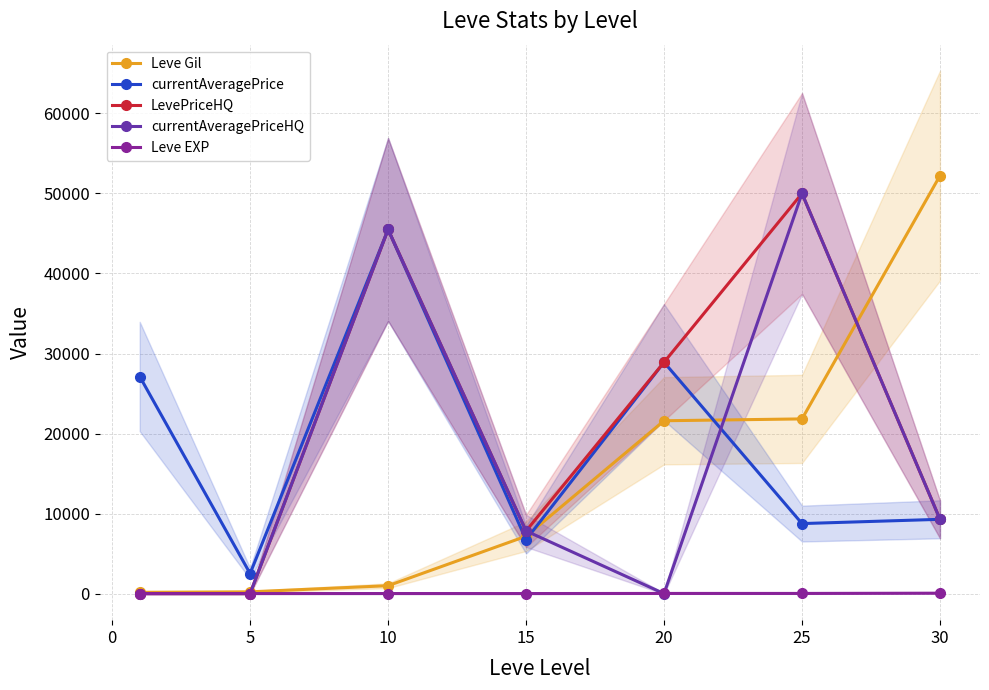

Is the value of currentAveragePriceHQ at 15 greater than the value of Leve EXP at 10?

Yes